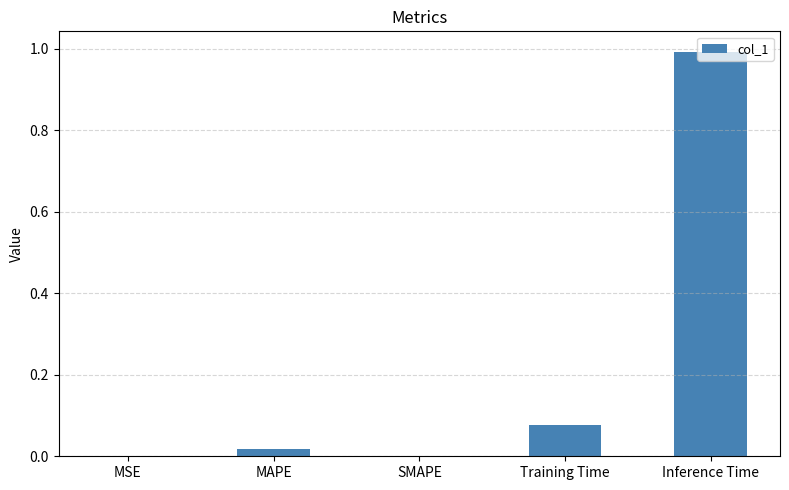

The value at Inference Time is 1.0. True or false?

True